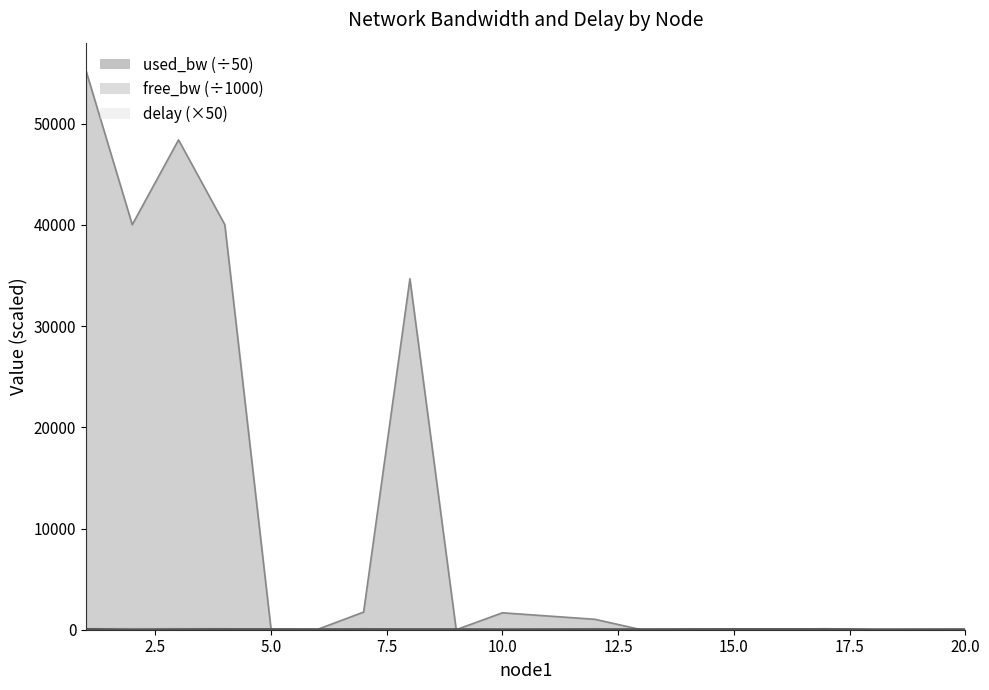

What is the difference between the maximum and minimum values in the used_bw series?

55249.2